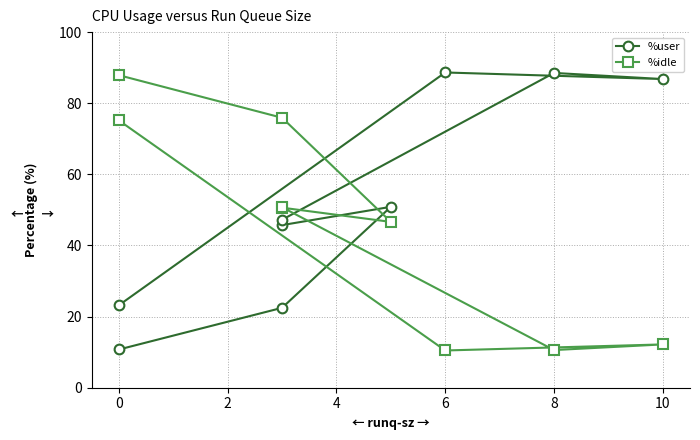

True or false: %idle has more than 1 points higher than both neighbors.

True